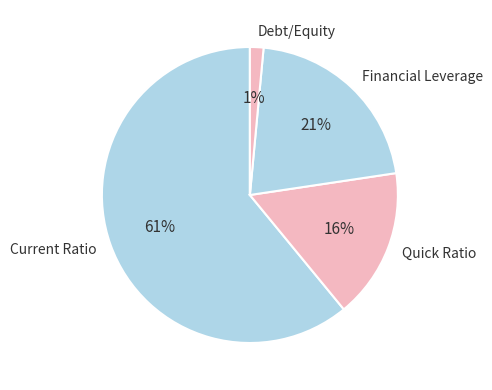

Combined, do Quick Ratio and Debt/Equity account for over 50%?

No